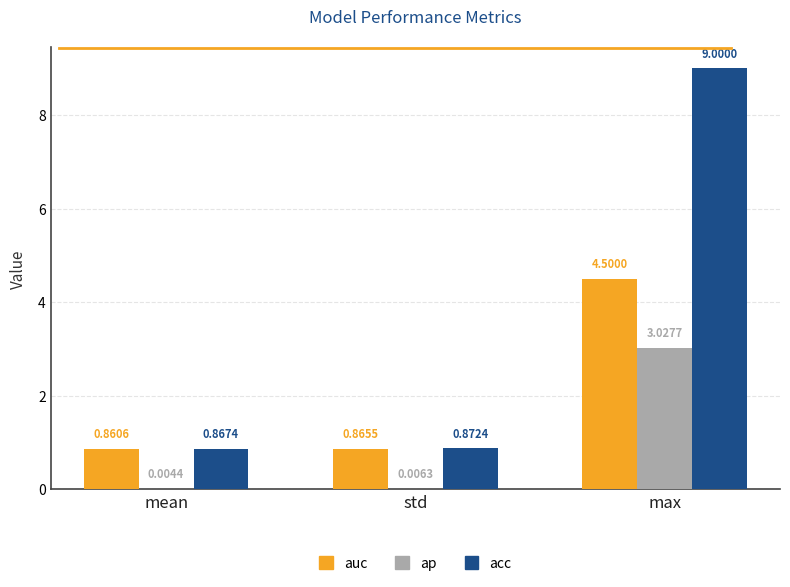

Which series changed the most between mean and std?

acc